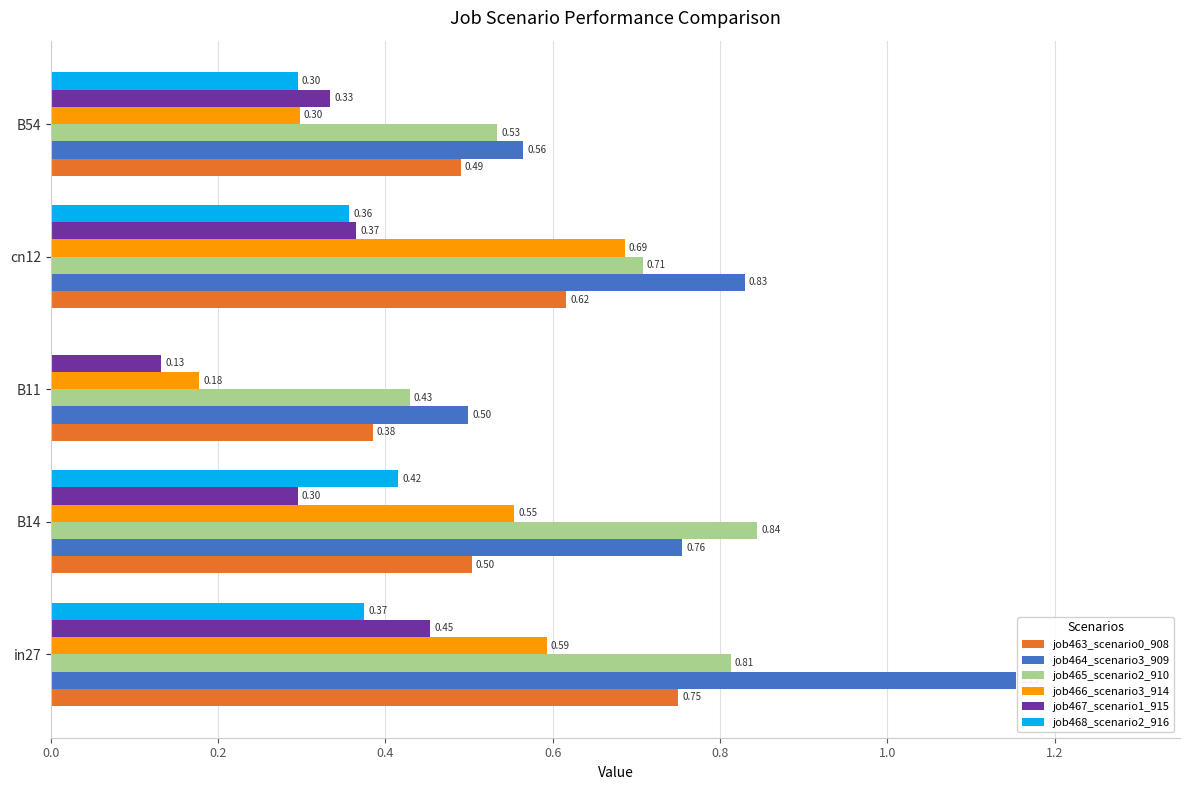

Which series has the largest range (max minus min)?

job464_scenario3_909